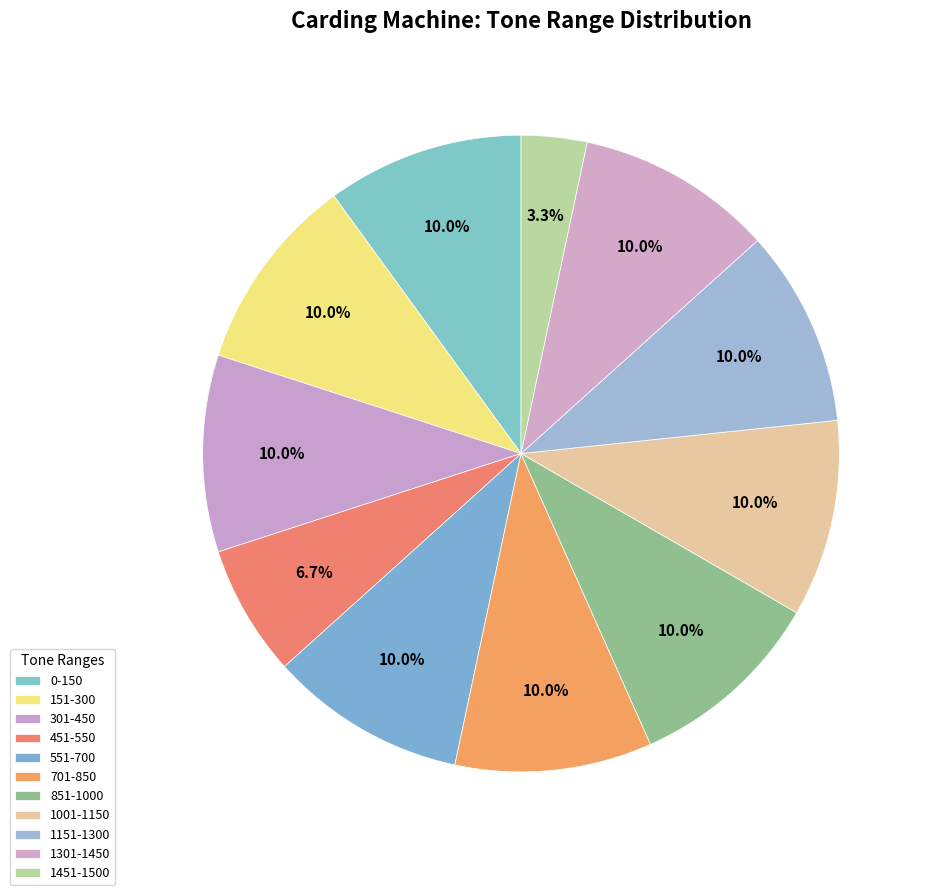

Which category has the smallest portion of the pie?

1451-1500